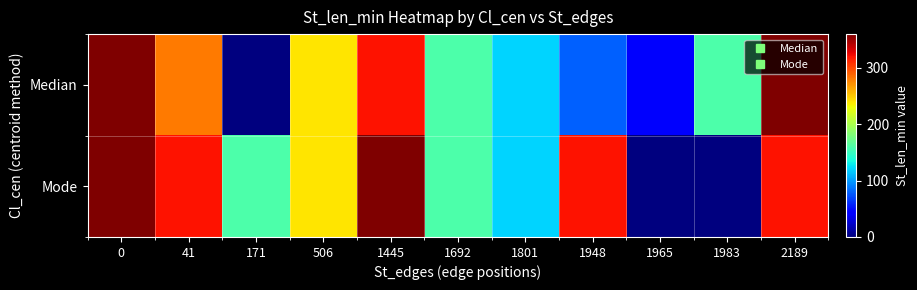

Reading right to left, transcribe all the data shown in this chart.

Median: 2189=360	1983=160	1965=40	1948=80	1801=120	1692=160	1445=320	506=240	171=0	41=280	0=360
Mode: 2189=320	1983=0	1965=0	1948=320	1801=120	1692=160	1445=360	506=240	171=160	41=320	0=360